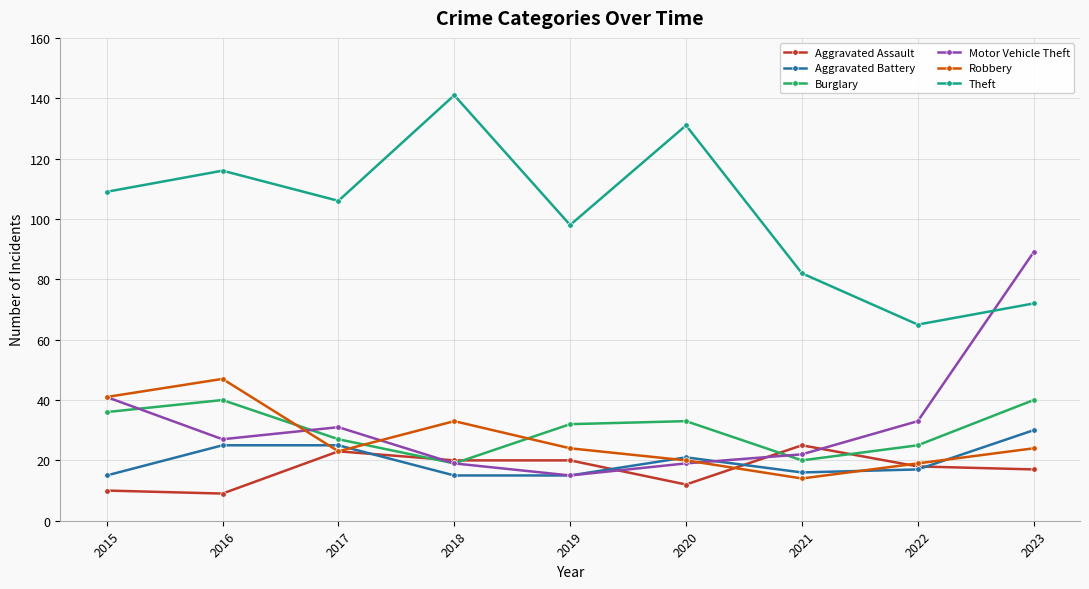

What is the smallest value displayed?

9